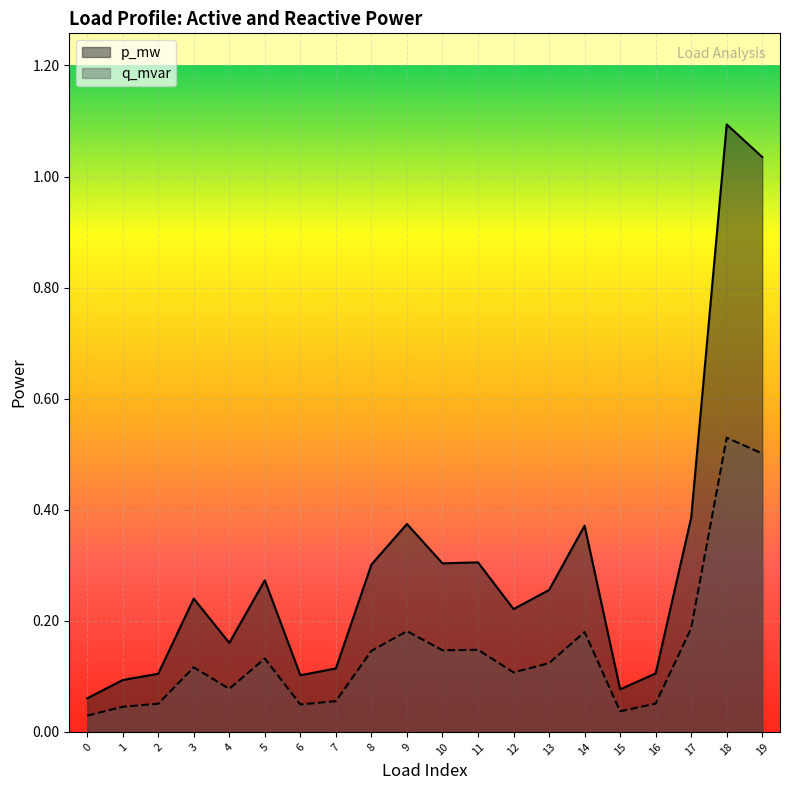

What is the sum of the q_mvar values at 7 and 3?

0.2